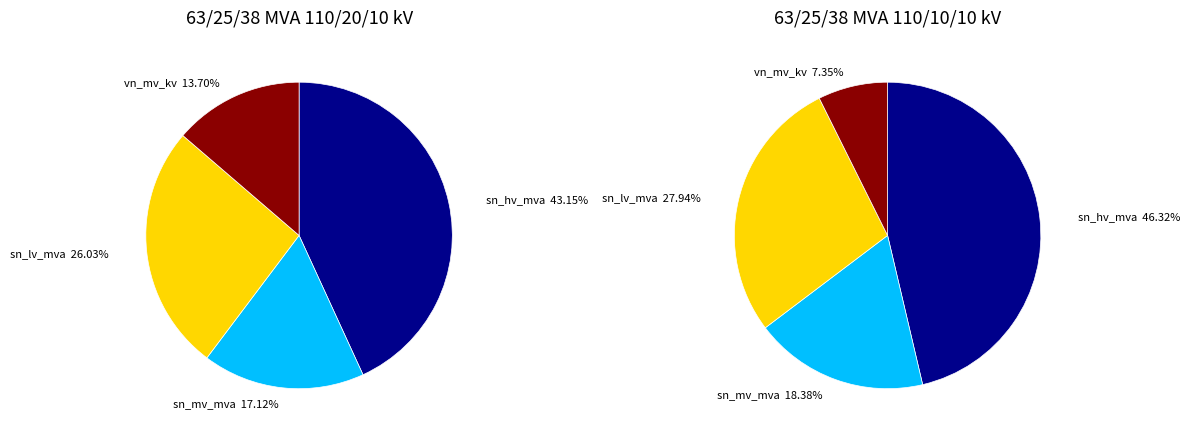

Count the number of slices in the pie.

4